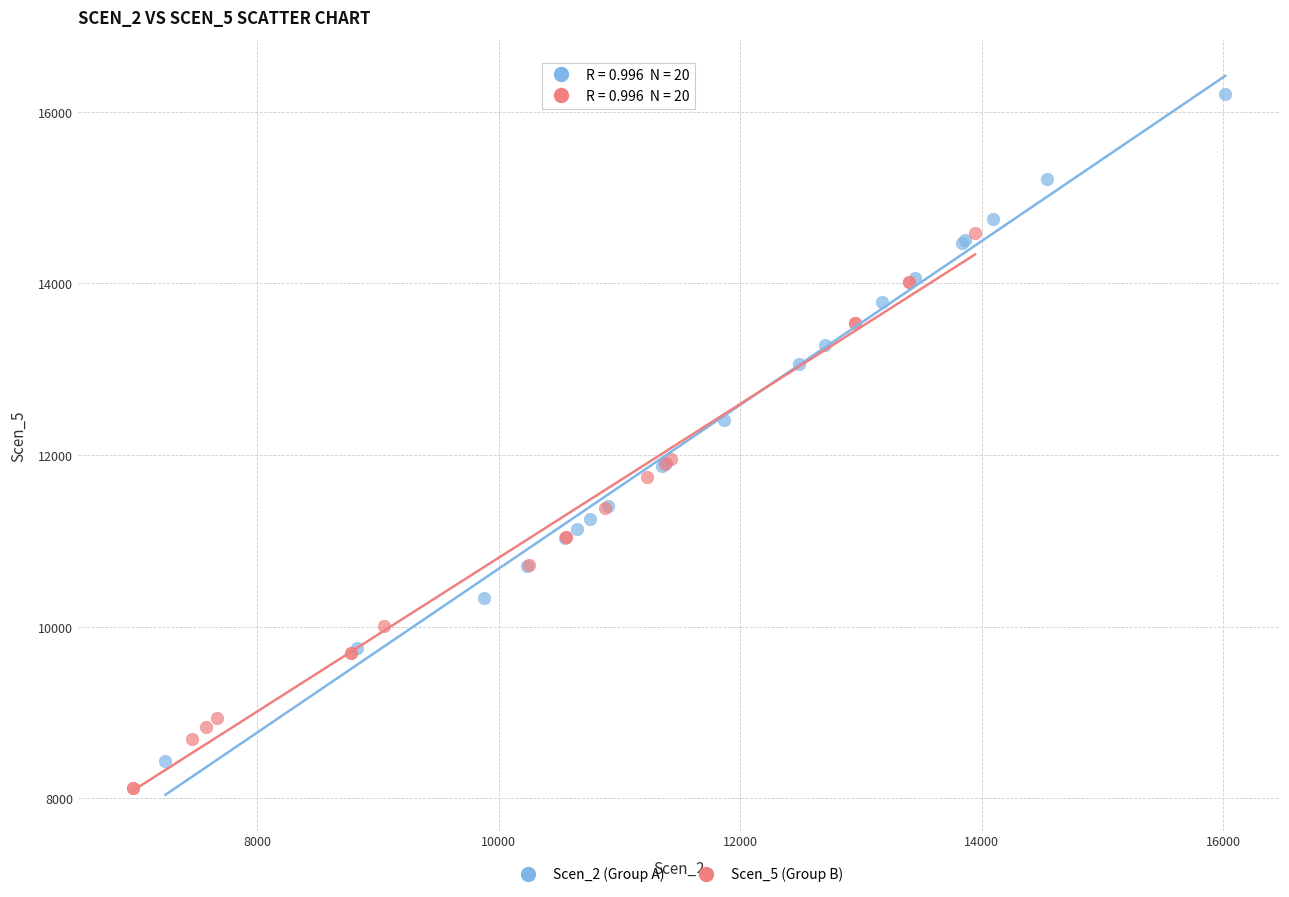

Which series has the largest Y range (max minus min)?

Scen_2 (Group A)